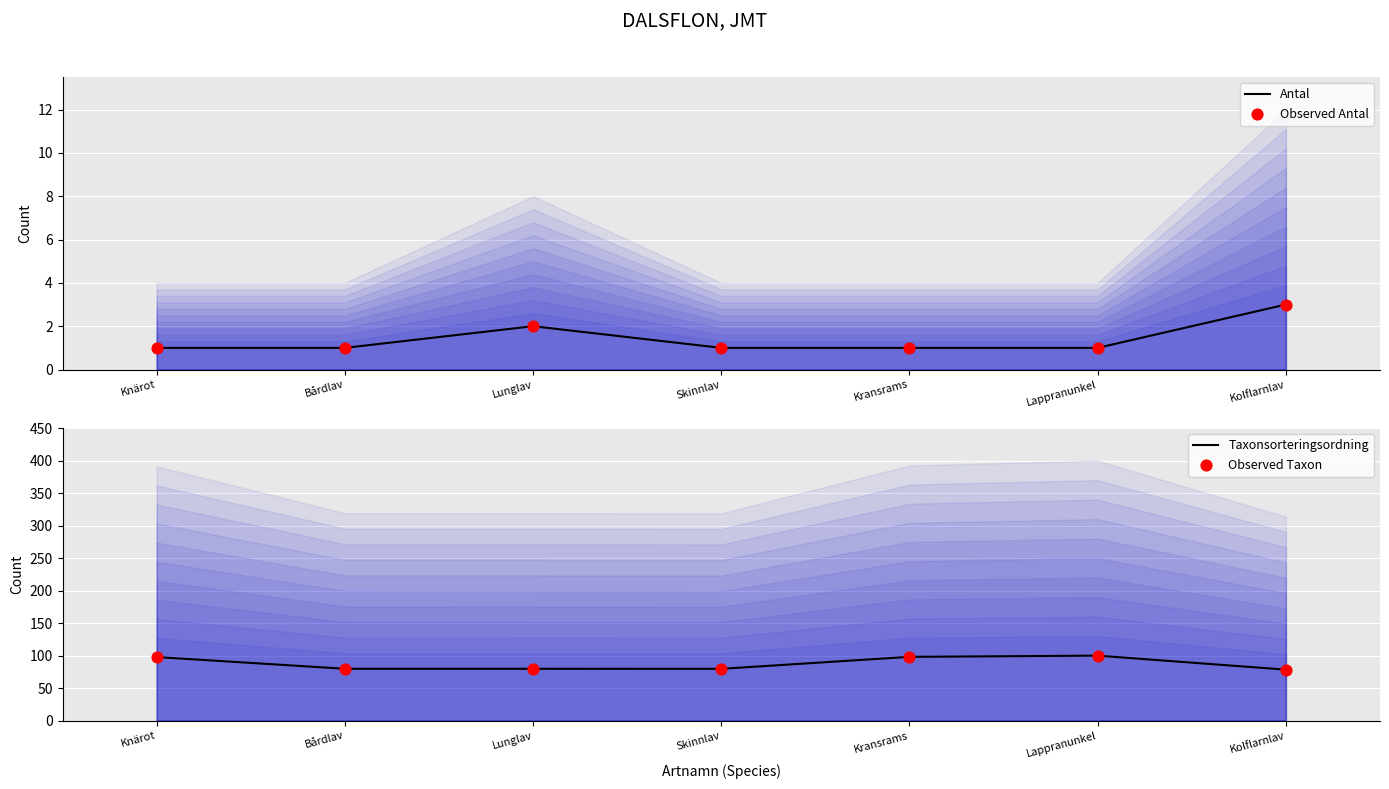

Which series contains the highest Y value?

Taxonsorteringsordning